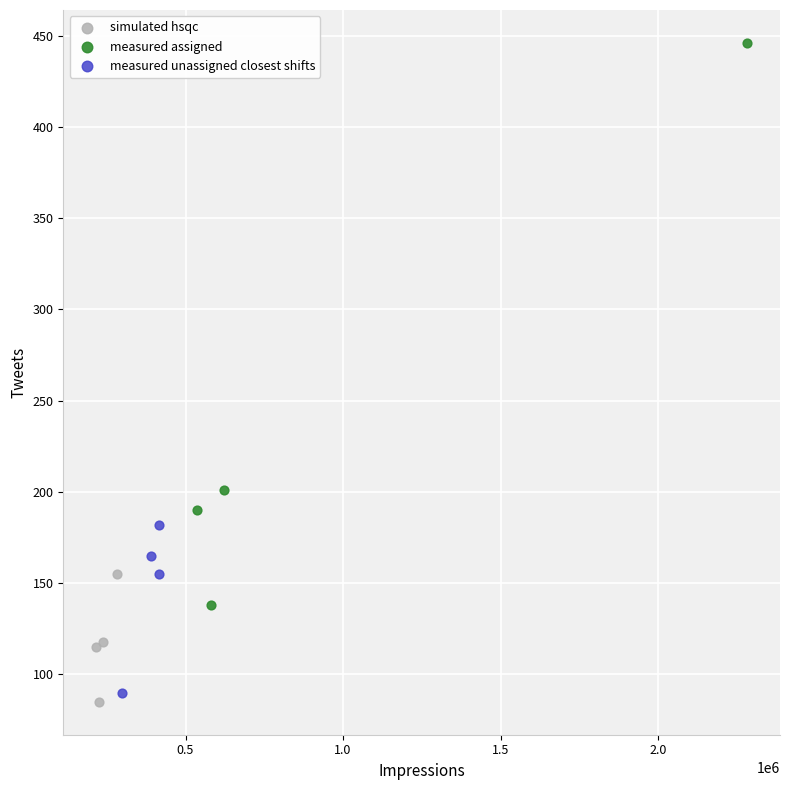

Which series has the widest spread of Y values?

measured assigned